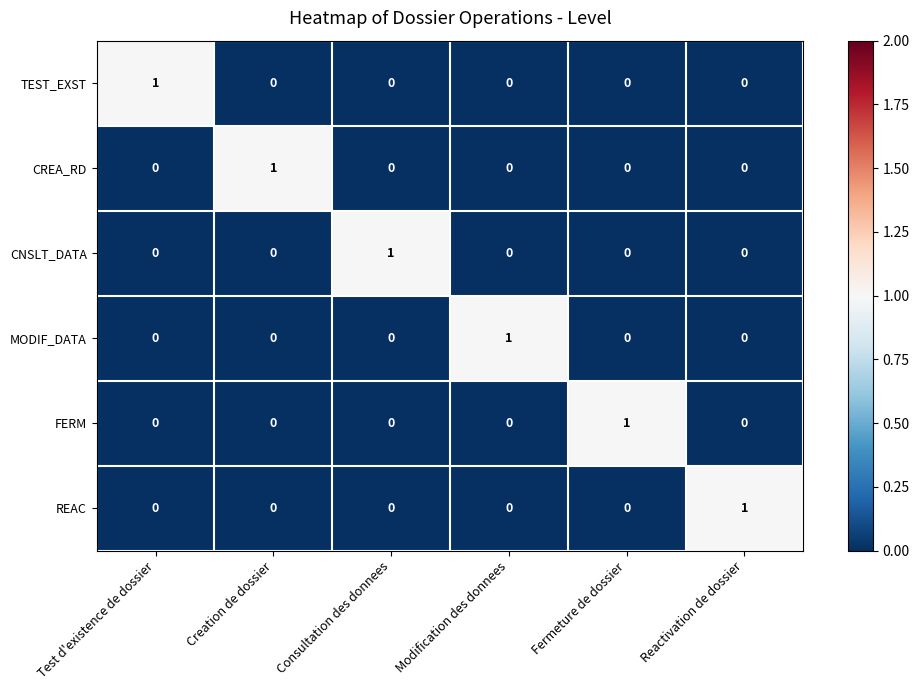

Is it true that MODIF_DATA equals 1 at Consultation des donnees?

False